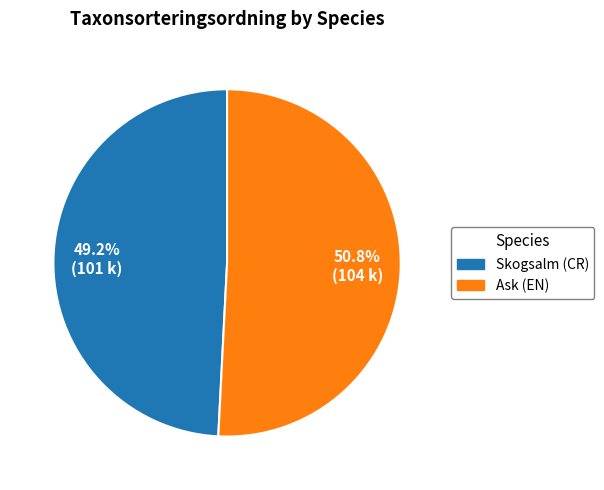

The Skogsalm (CR) slice represents 39% of the pie. True or false?

False